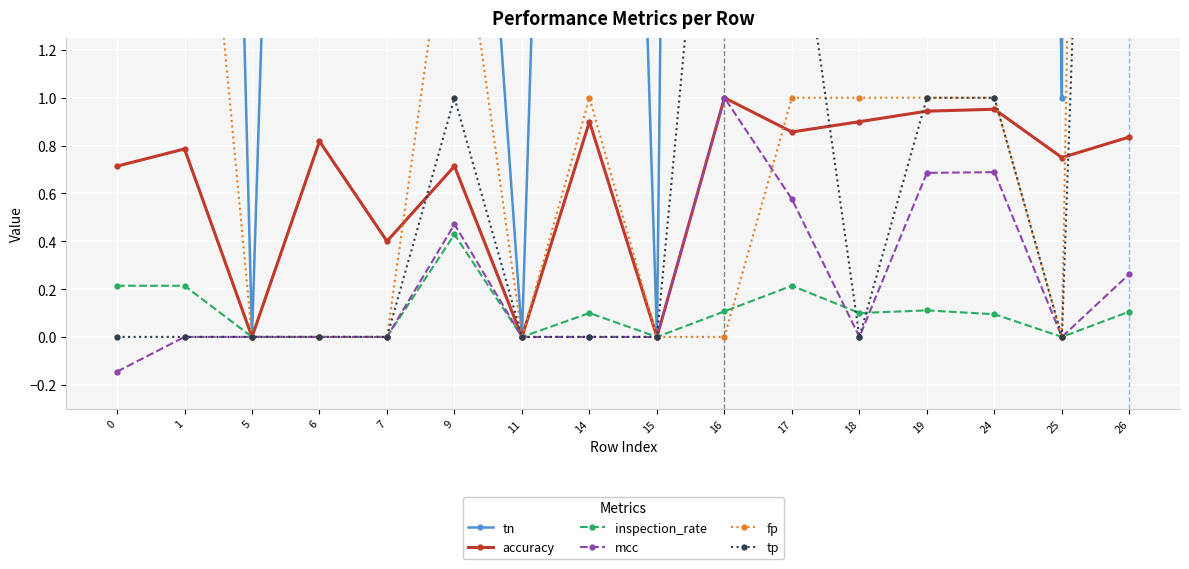

At which category does inspection_rate reach its first local peak?

9